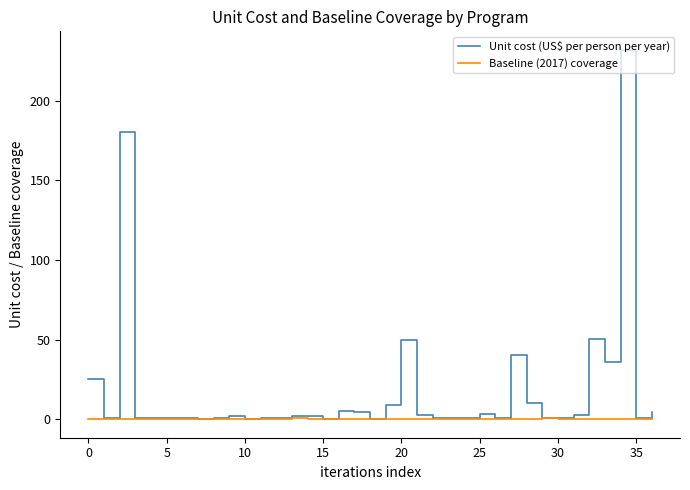

Which series has the largest total across all categories?

Unit cost (US$ per person per year)